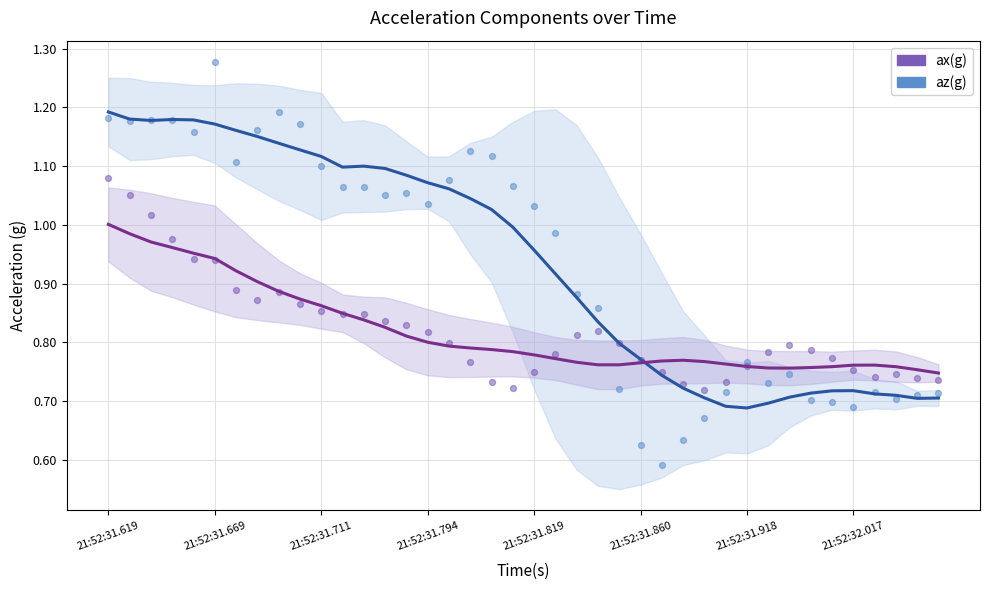

Which series contains the lowest Y value?

az(g)